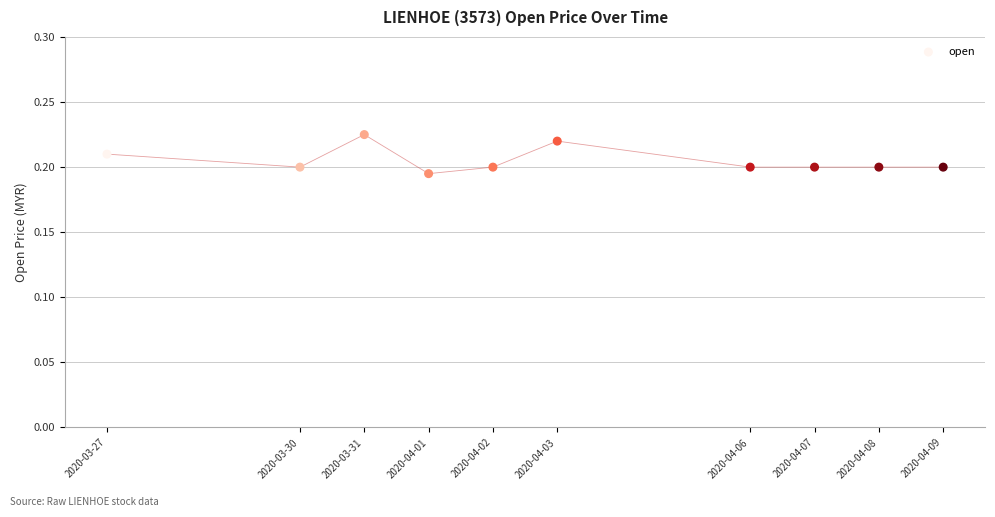

What is the range of X values (max minus min)?

1123200.0